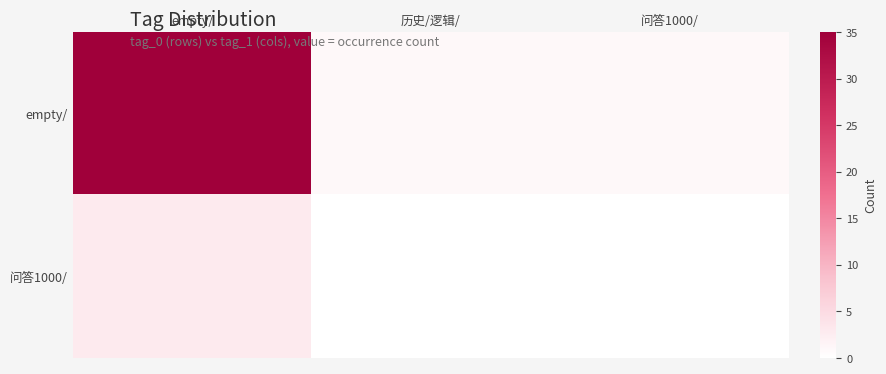

Which category has the lowest value across all series?

历史/逻辑/